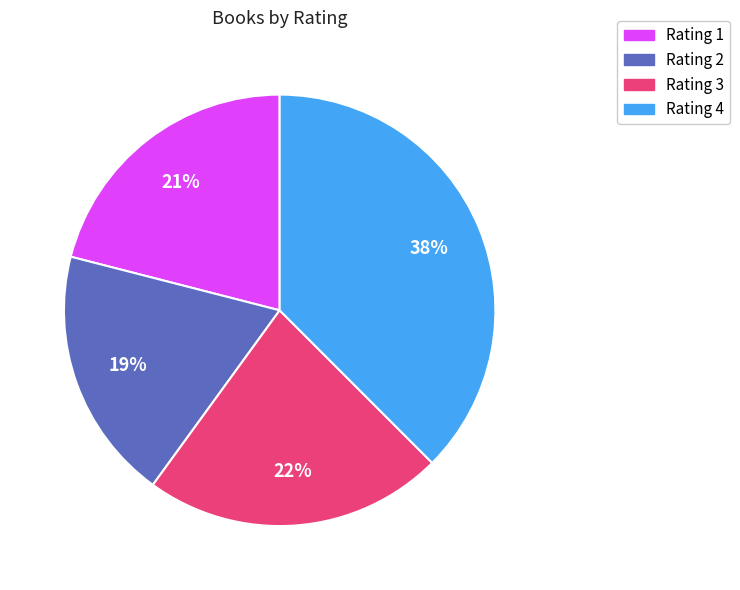

Does Rating 1 represent more than half of the total?

No